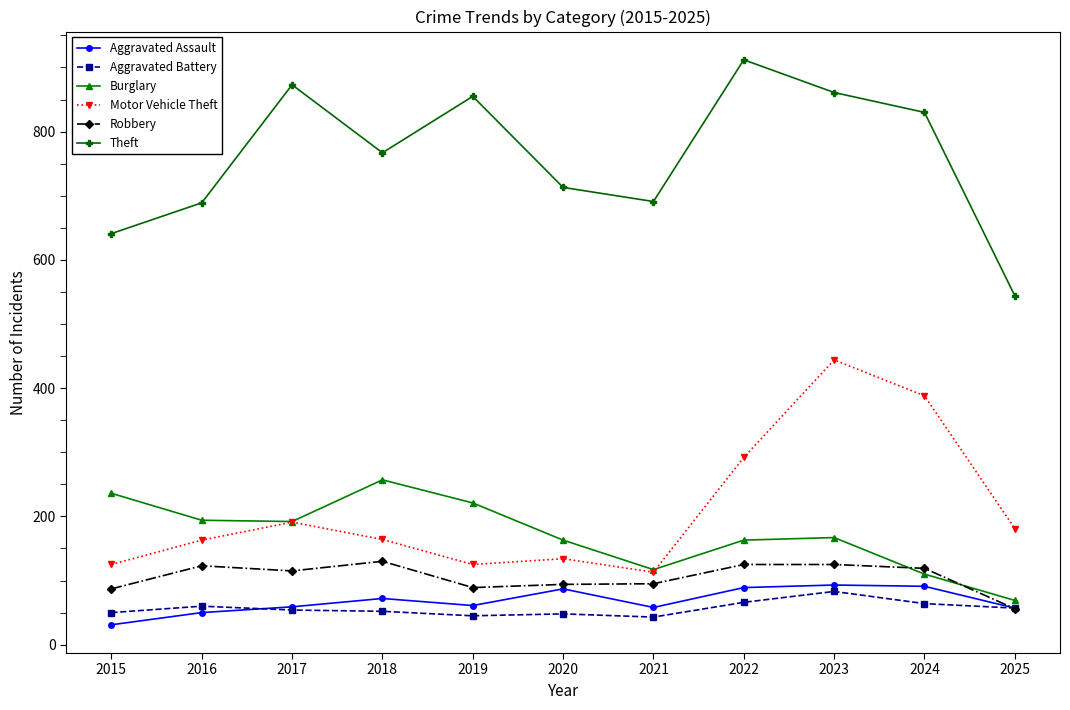

What is the spread (max minus min) of values at 2018?

715